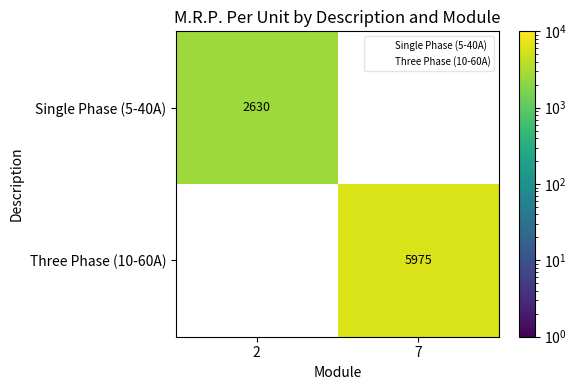

What is the average value of the Single Phase (5-40A) series?

1315